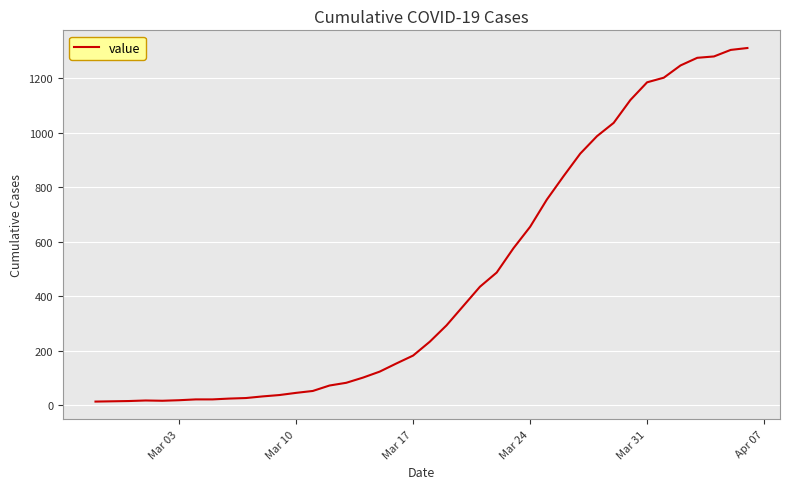

What is the maximum value shown in the chart?

1312